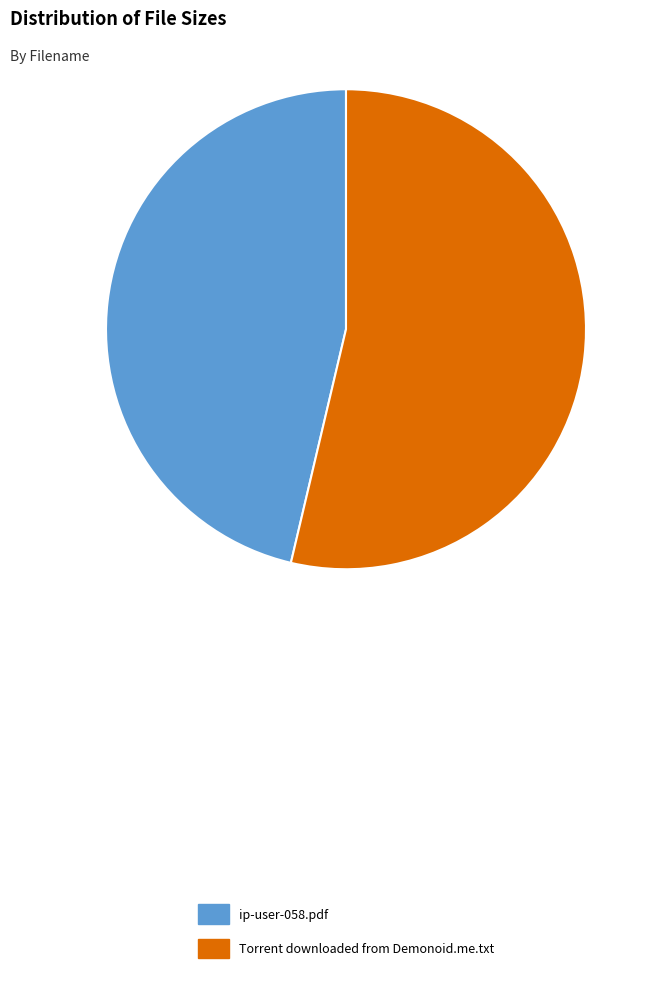

Rank the categories by value from highest to lowest.

Torrent downloaded from Demonoid.me.txt, ip-user-058.pdf